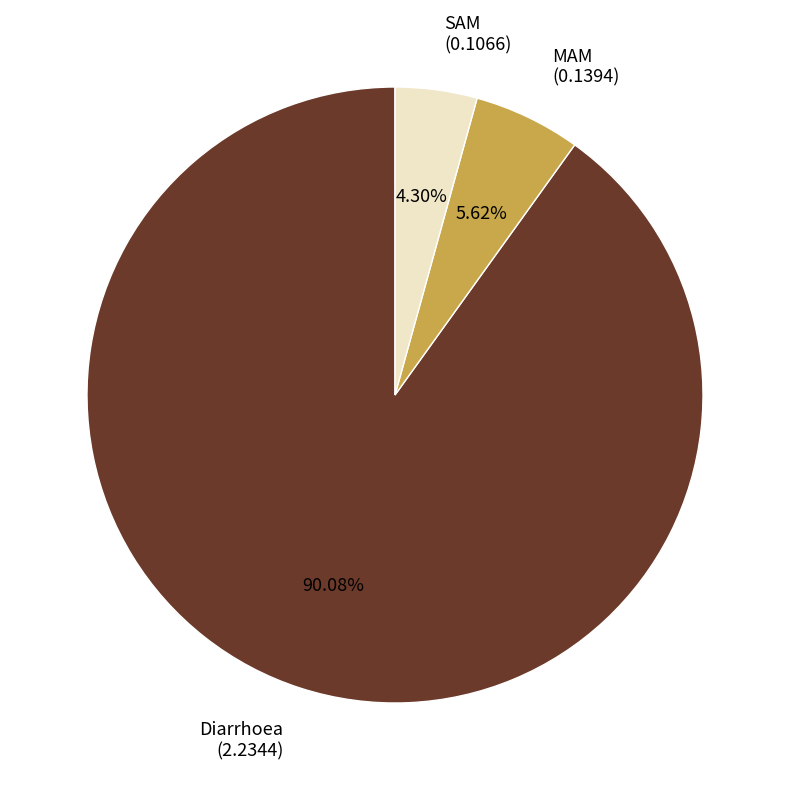

Combined, do MAM and Diarrhoea account for over 50%?

Yes